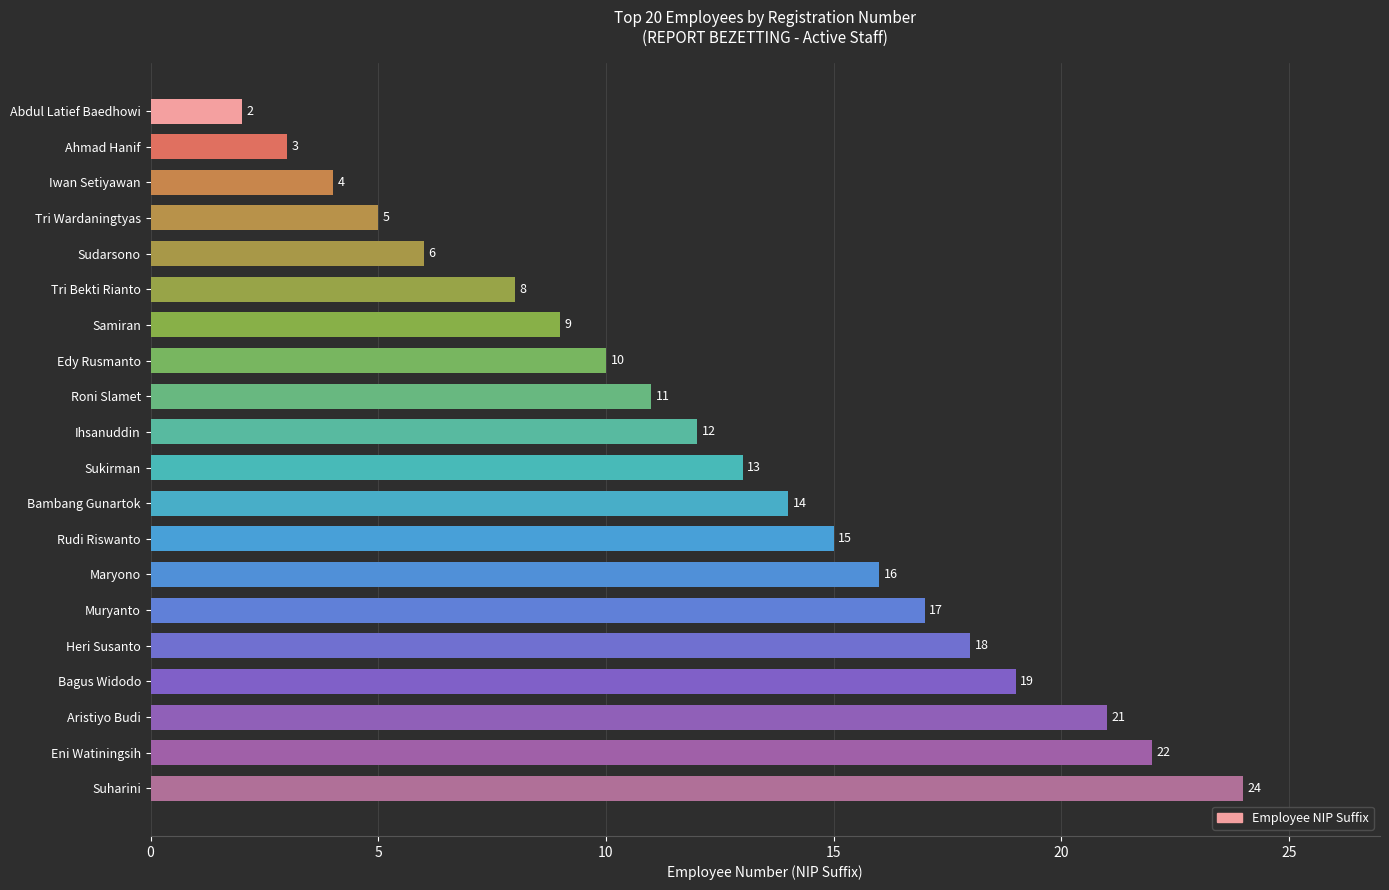

Reading bottom to top, what are all the values shown in this chart?

Suharini=24	Eni Watiningsih=22	Aristiyo Budi=21	Bagus Widodo=19	Heri Susanto=18	Muryanto=17	Maryono=16	Rudi Riswanto=15	Bambang Gunartok=14	Sukirman=13	Ihsanuddin=12	Roni Slamet=11	Edy Rusmanto=10	Samiran=9	Tri Bekti Rianto=8	Sudarsono=6	Tri Wardaningtyas=5	Iwan Setiyawan=4	Ahmad Hanif=3	Abdul Latief Baedhowi=2